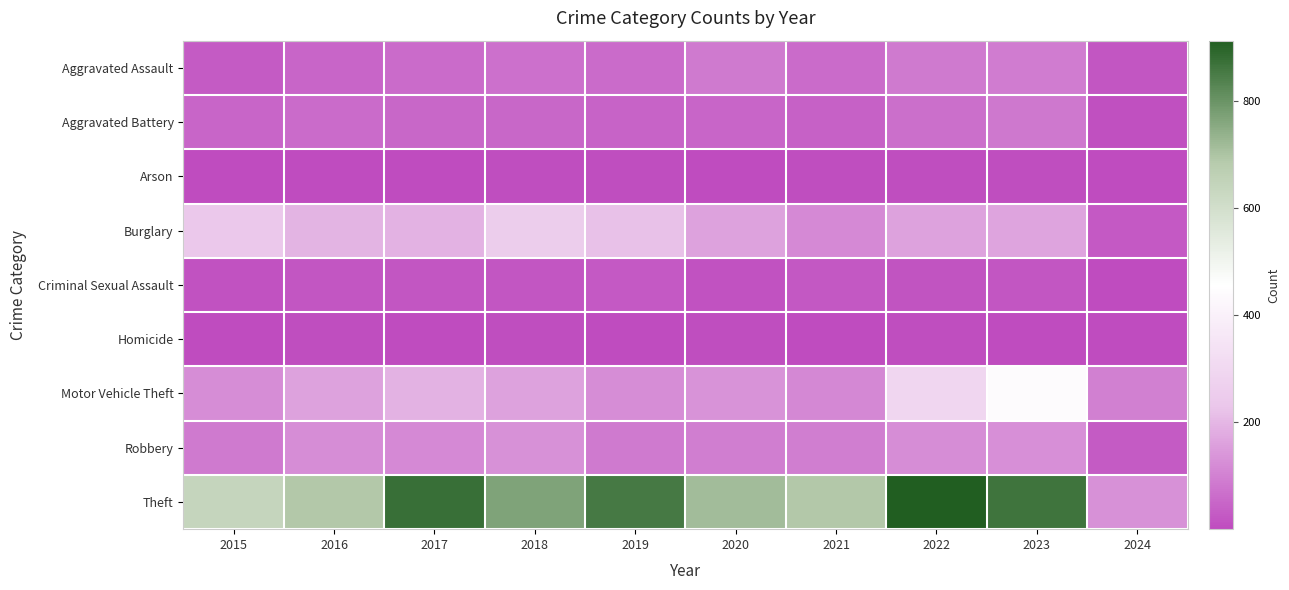

At 2021, list the series in order from largest to smallest.

Theft, Burglary, Motor Vehicle Theft, Robbery, Aggravated Assault, Aggravated Battery, Criminal Sexual Assault, Arson, Homicide